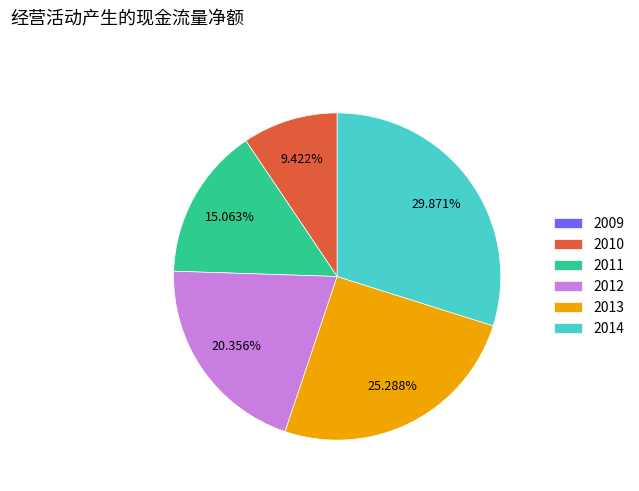

Approximately how many times larger is the value at 2013 compared to 2014?

0.8